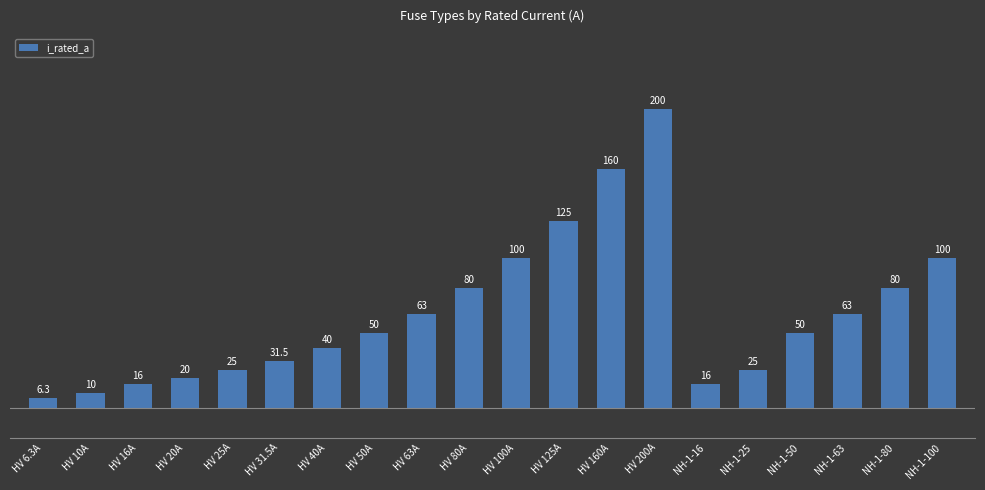

What is the change in value from NH-1-25 to NH-1-100?

+75.0